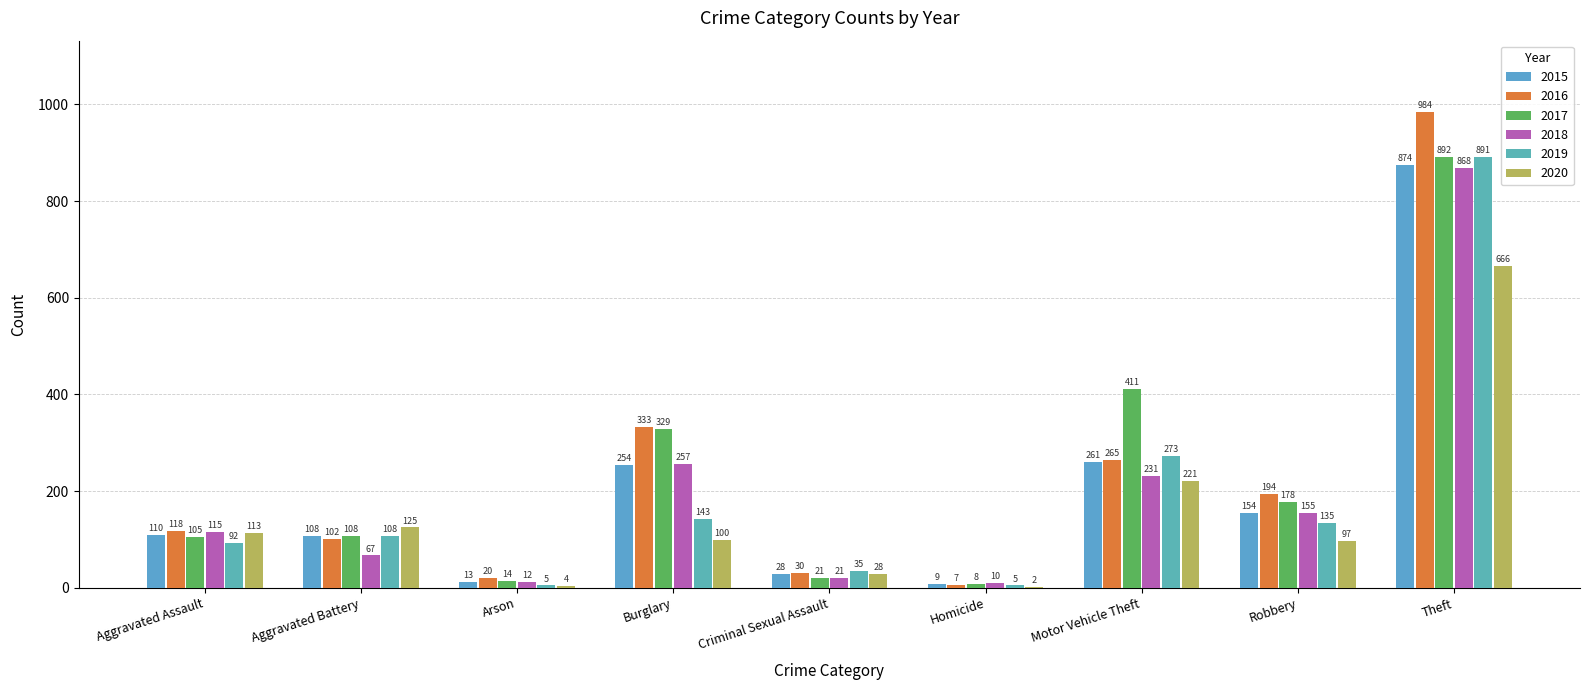

Reading left to right, list all the values displayed in this chart.

2015: 110	108	13	254	28	9	261	154	874
2016: 118	102	20	333	30	7	265	194	984
2017: 105	108	14	329	21	8	411	178	892
2018: 115	67	12	257	21	10	231	155	868
2019: 92	108	5	143	35	5	273	135	891
2020: 113	125	4	100	28	2	221	97	666